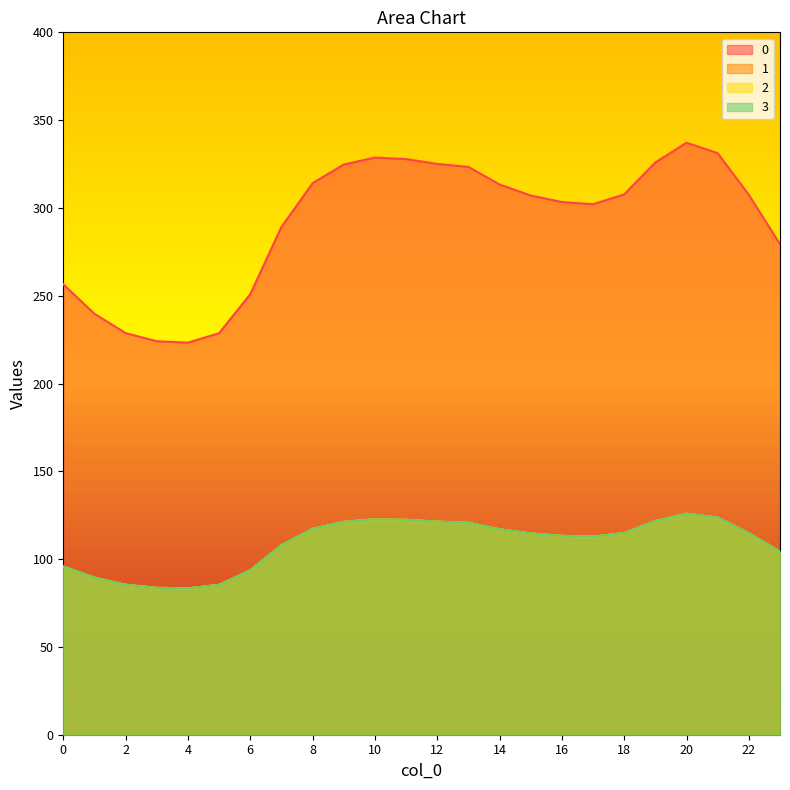

Is it true that 3 equals 89.5 at 1?

True